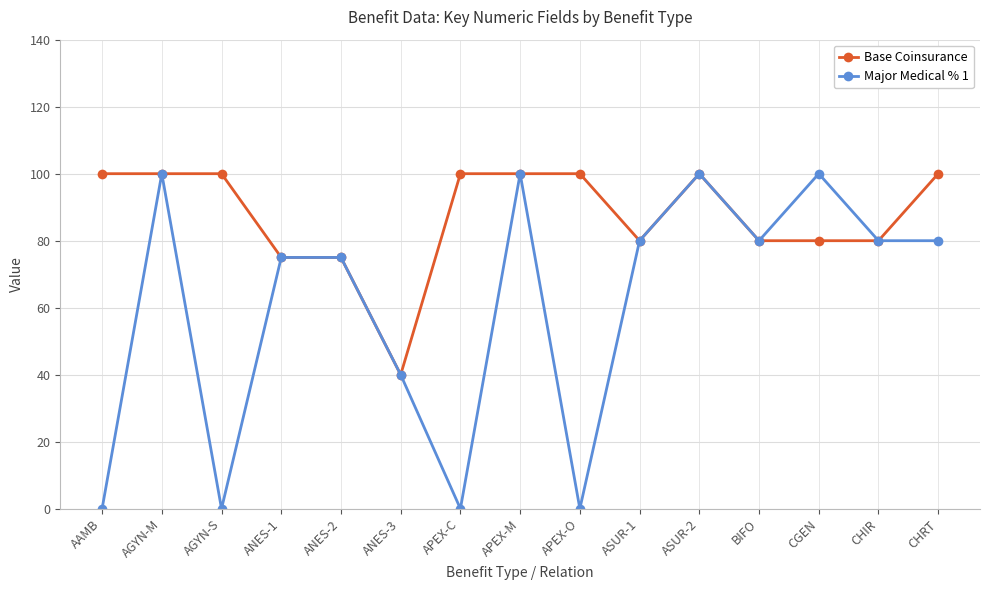

What is the label of the 4th point from the left?

ANES-1